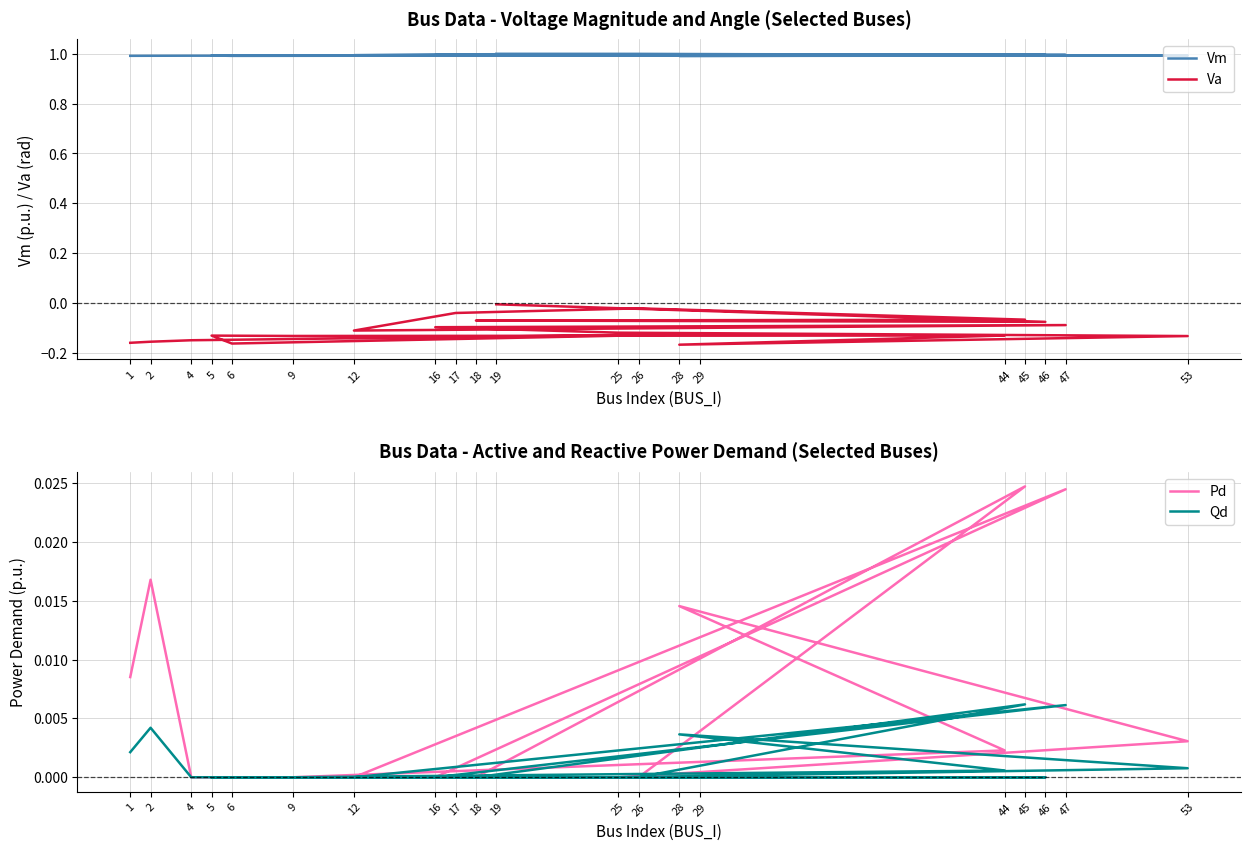

Which series has the largest total across all categories?

Vm